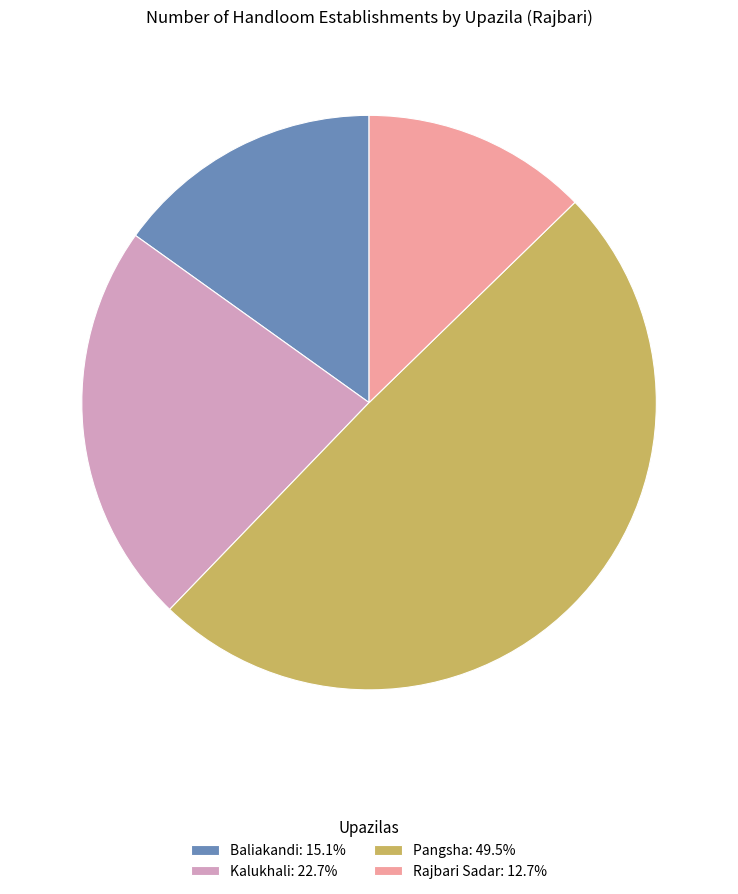

How many segments does this pie chart have?

4